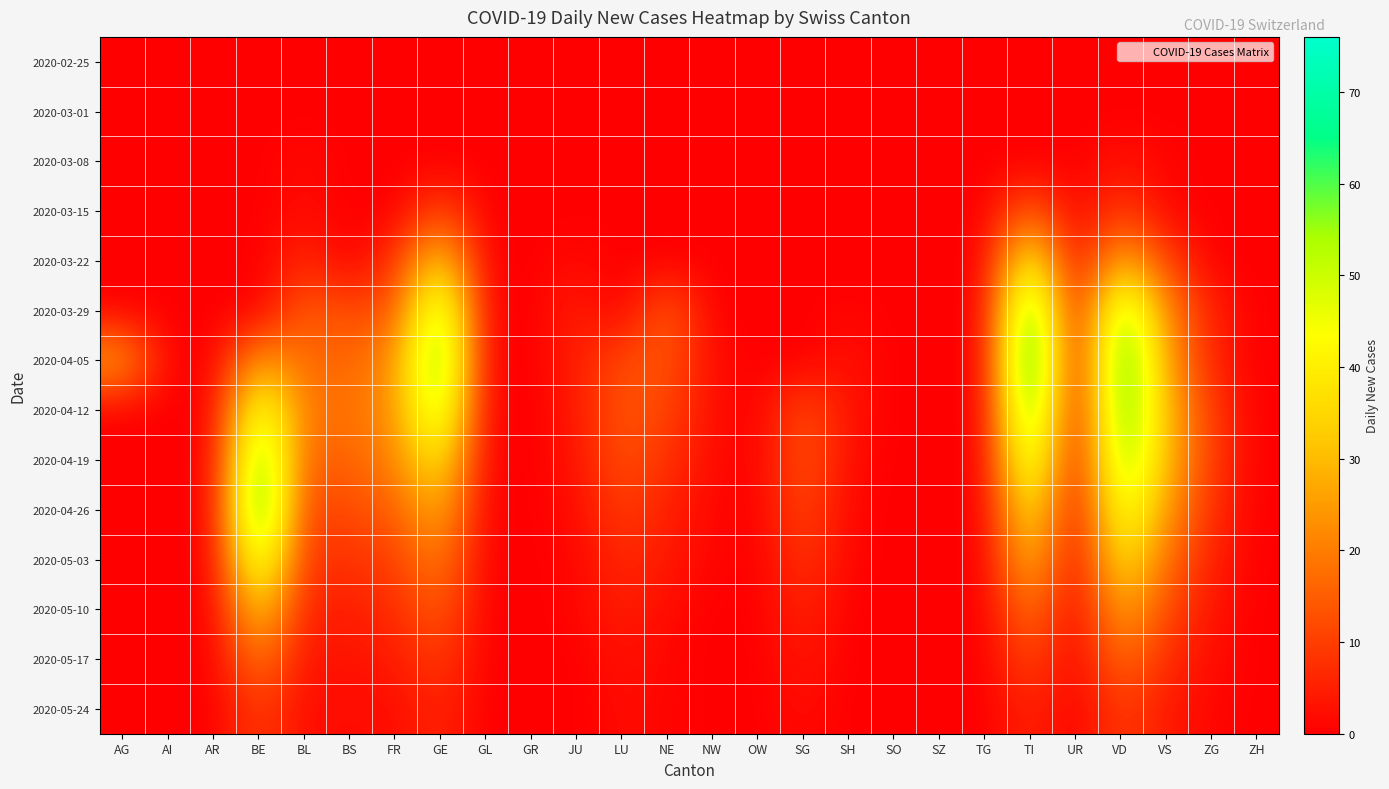

Which series has the largest total across all categories?

2020-04-12